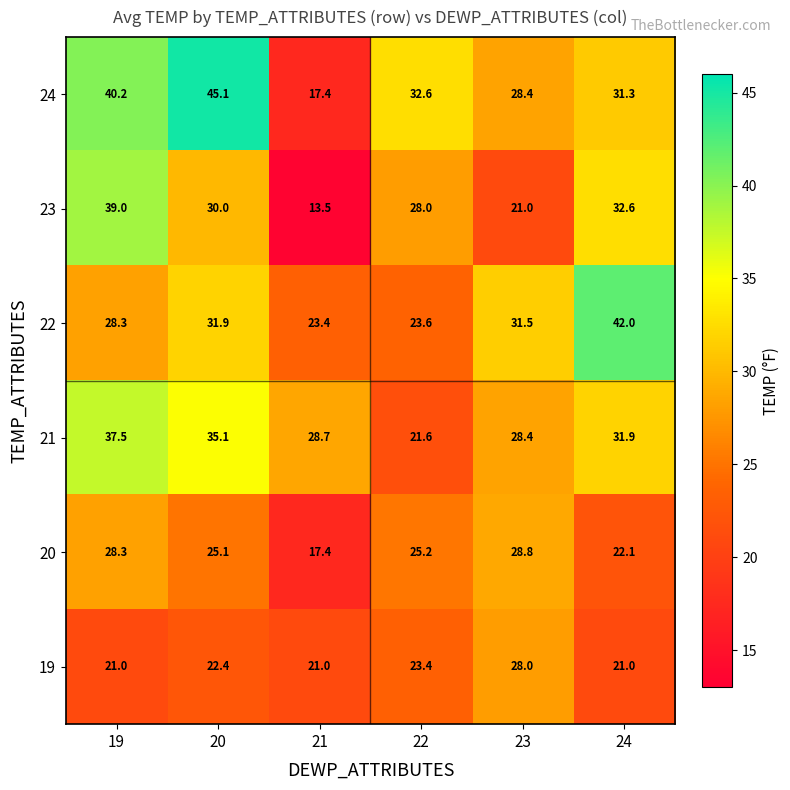

What is the difference between the second highest and second lowest values in the 24 series?

11.8